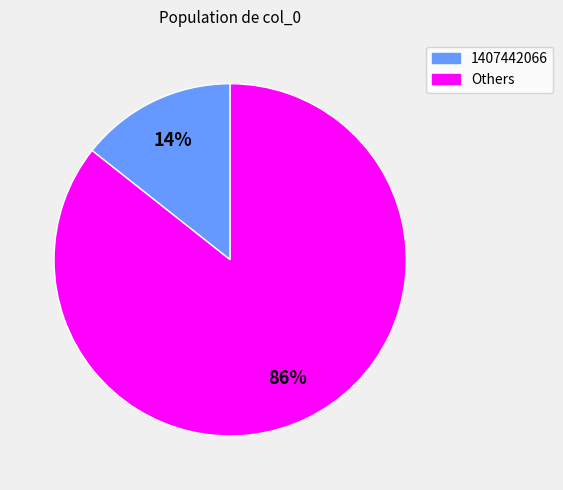

Do Others and 1407442066 together represent more than half of the pie?

Yes